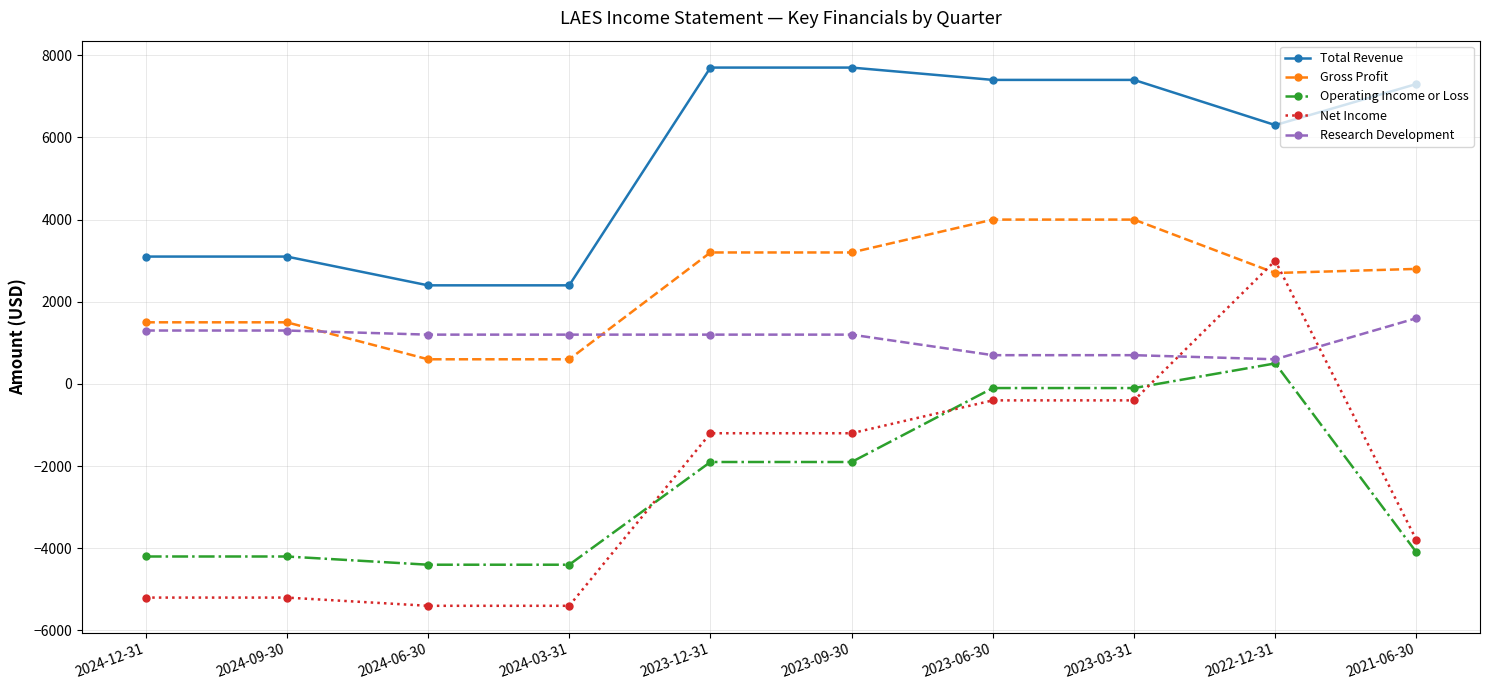

Which series has the widest spread of values?

Net Income